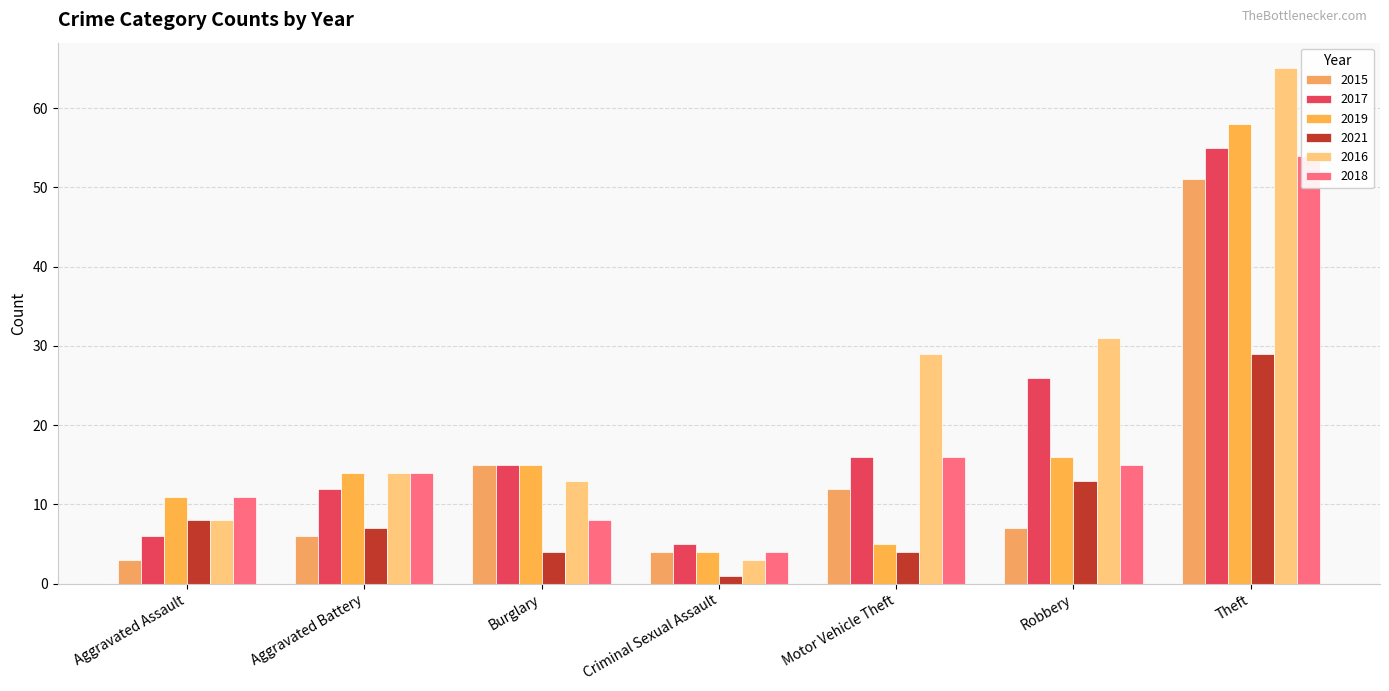

True or false: 2019 has a value of 5 at Motor Vehicle Theft.

True